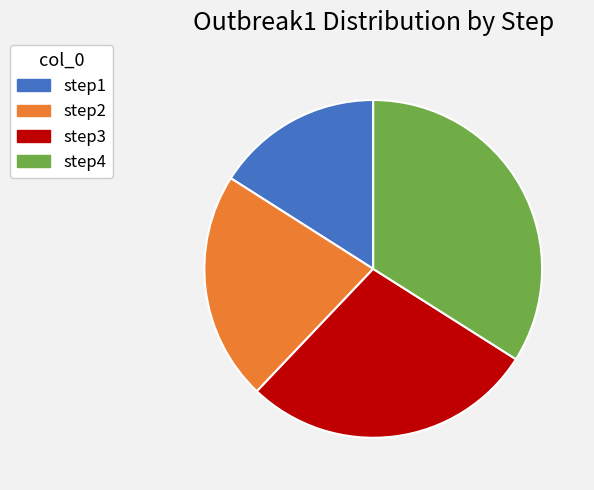

Is there a majority slice in this chart?

No